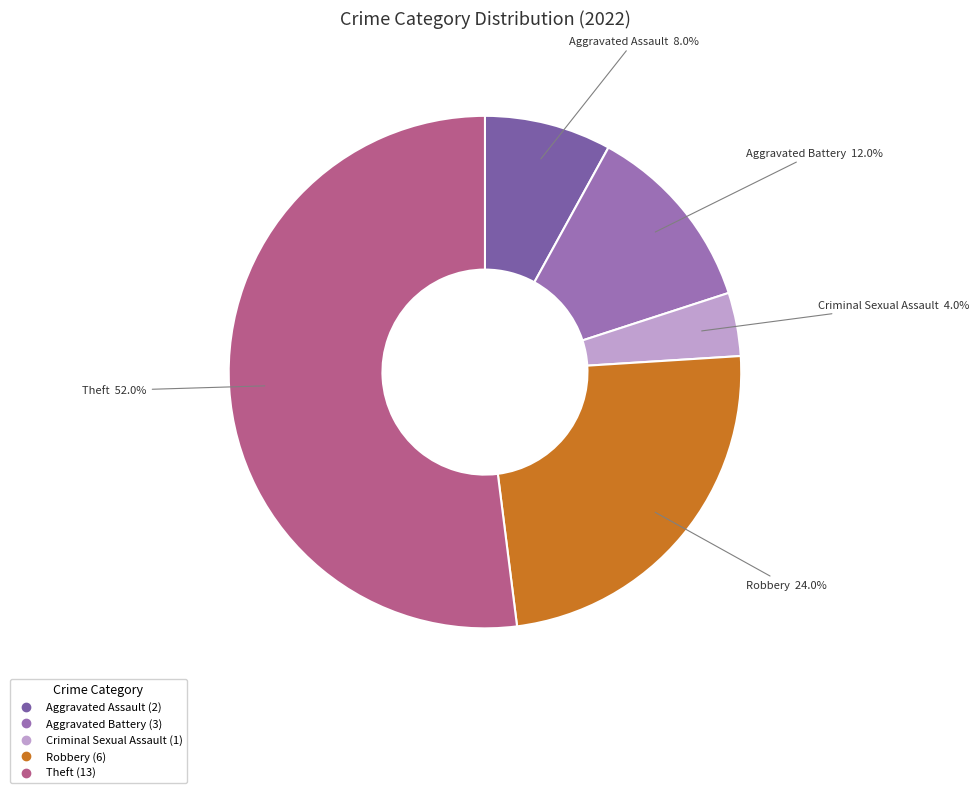

Count the number of slices in the pie.

5